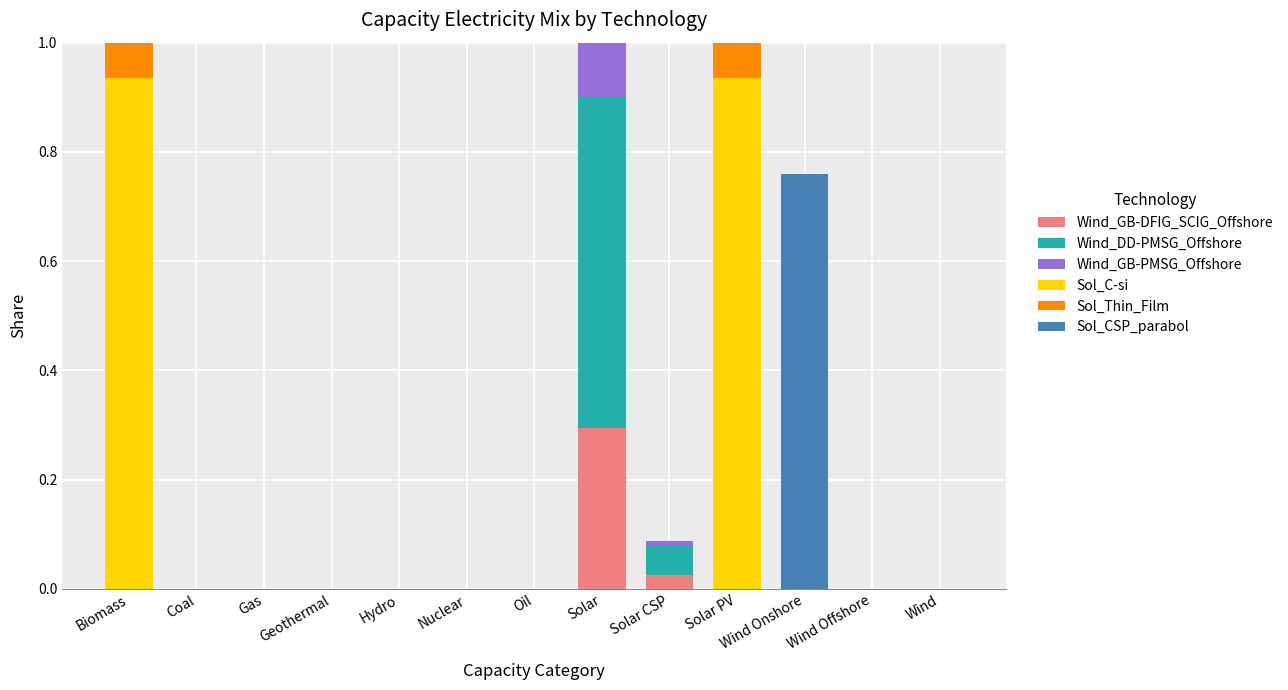

Does the chart contain stacked bars?

Yes